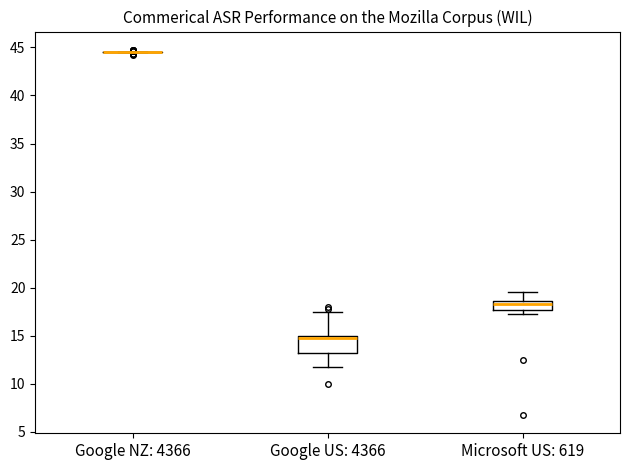

Comparing the boxes themselves (not the whiskers), which one is the tallest?

Google US: 4366